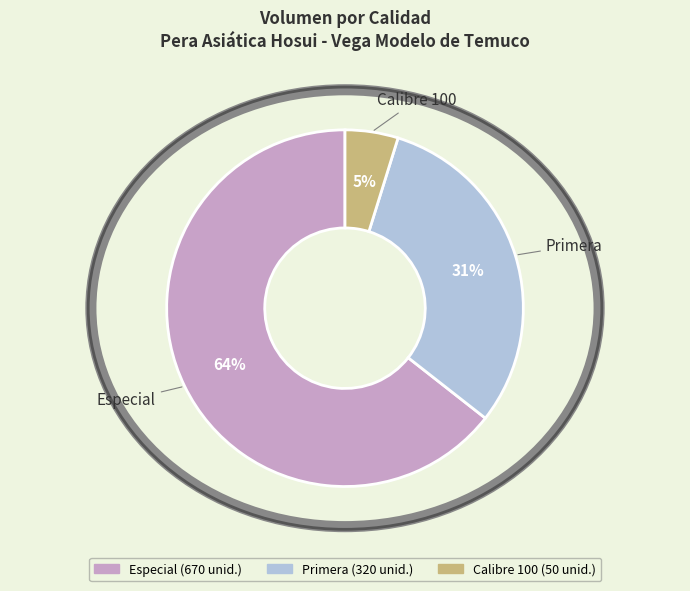

True or false: Primera accounts for 31% of the total.

True